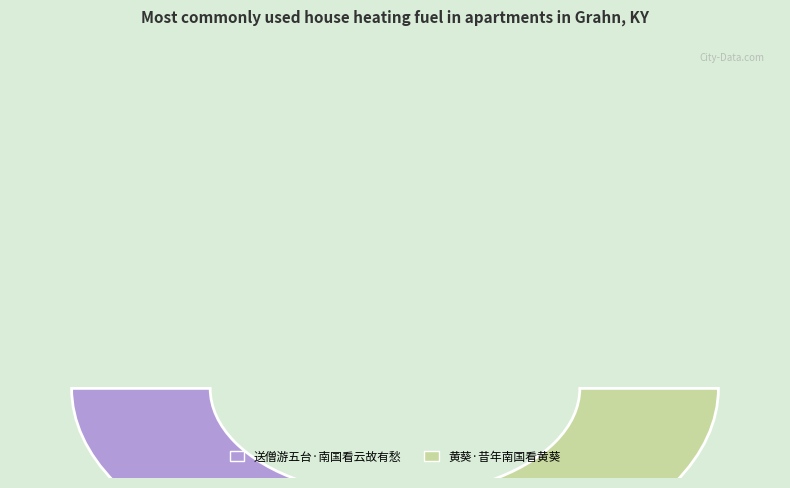

Do 送僧游五台·南国看云故有愁 and 黄葵·昔年南国看黄葵 together represent more than half of the pie?

Yes